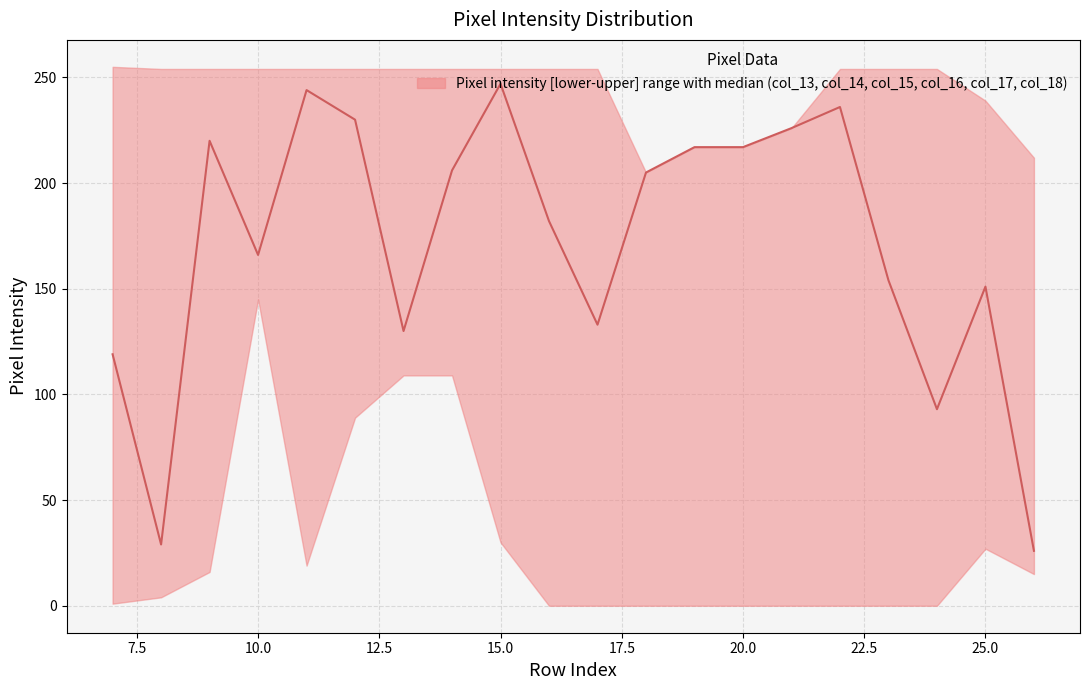

Is this an area chart (filled region under the line)?

No